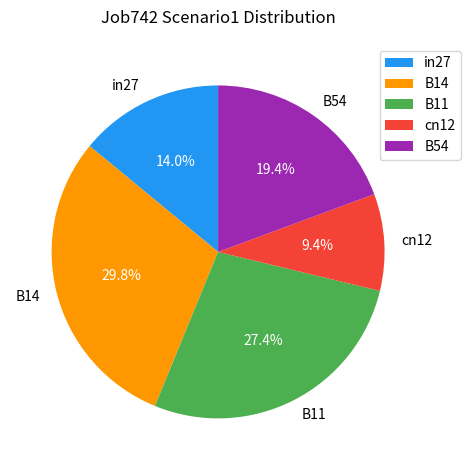

How many slices are in this pie chart?

5